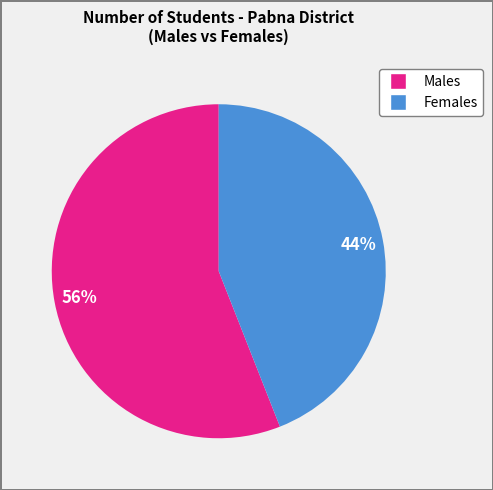

To the nearest percent, what is the average slice percentage?

50%